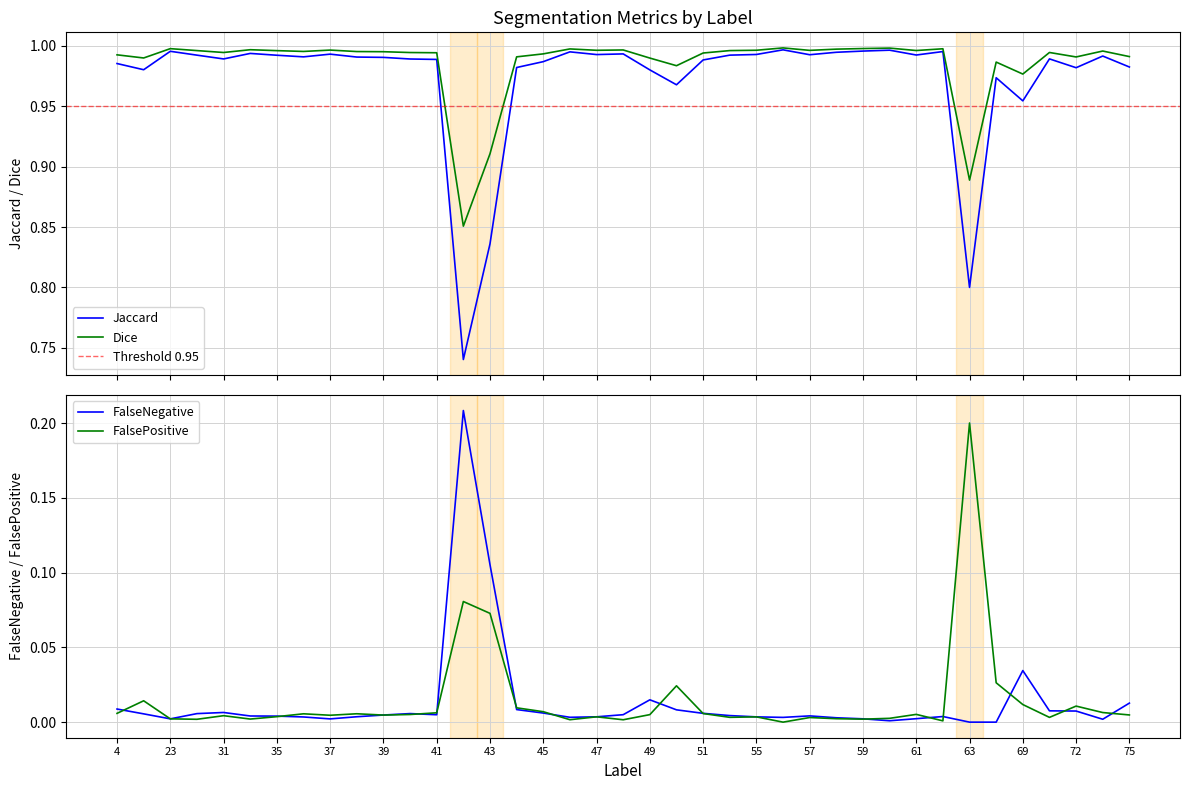

At 48, list the series in order from smallest to largest.

FalsePositive, FalseNegative, Jaccard, Dice